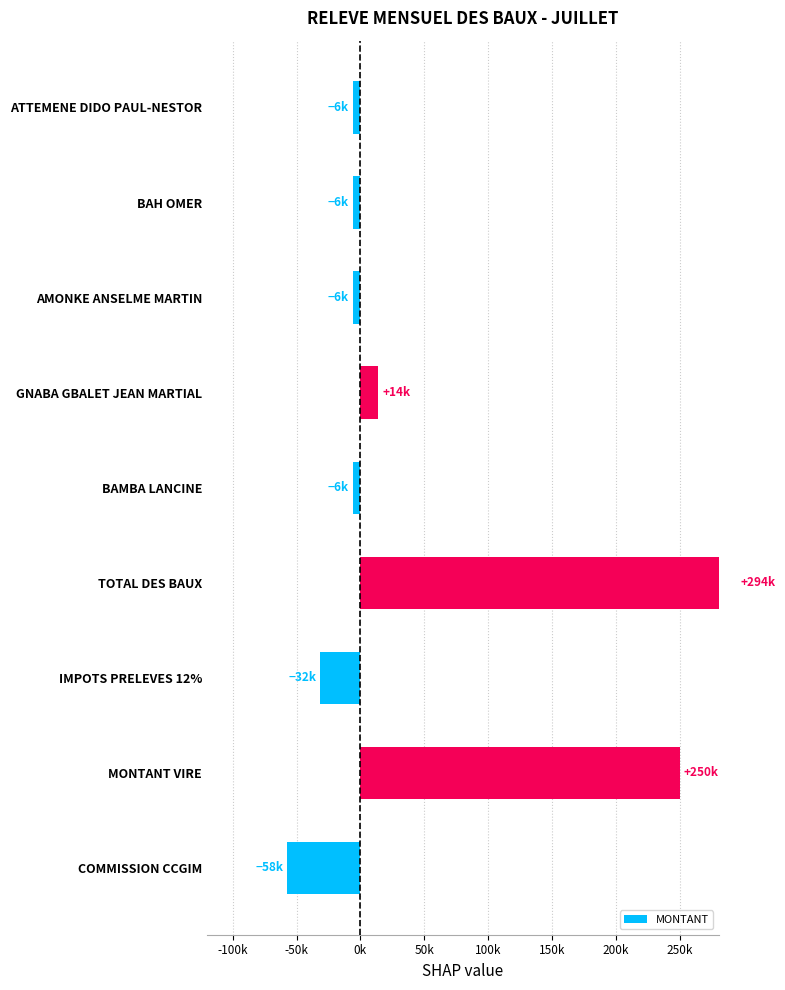

What is the maximum value shown in the chart?

294000